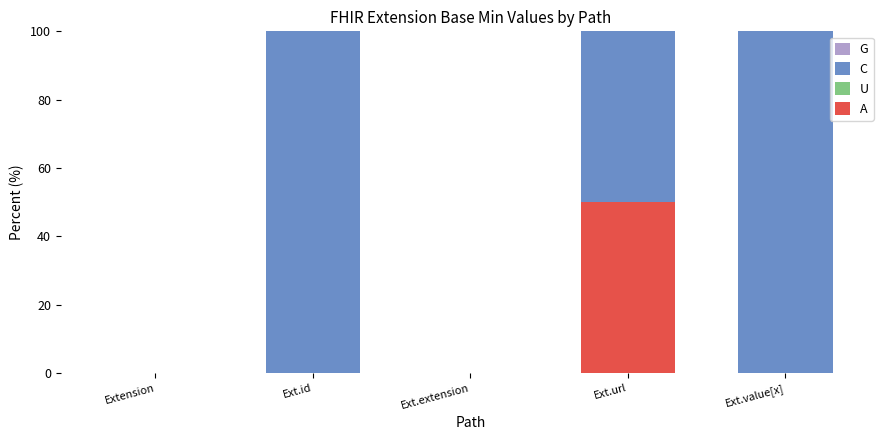

What is the sum of all A values?

50